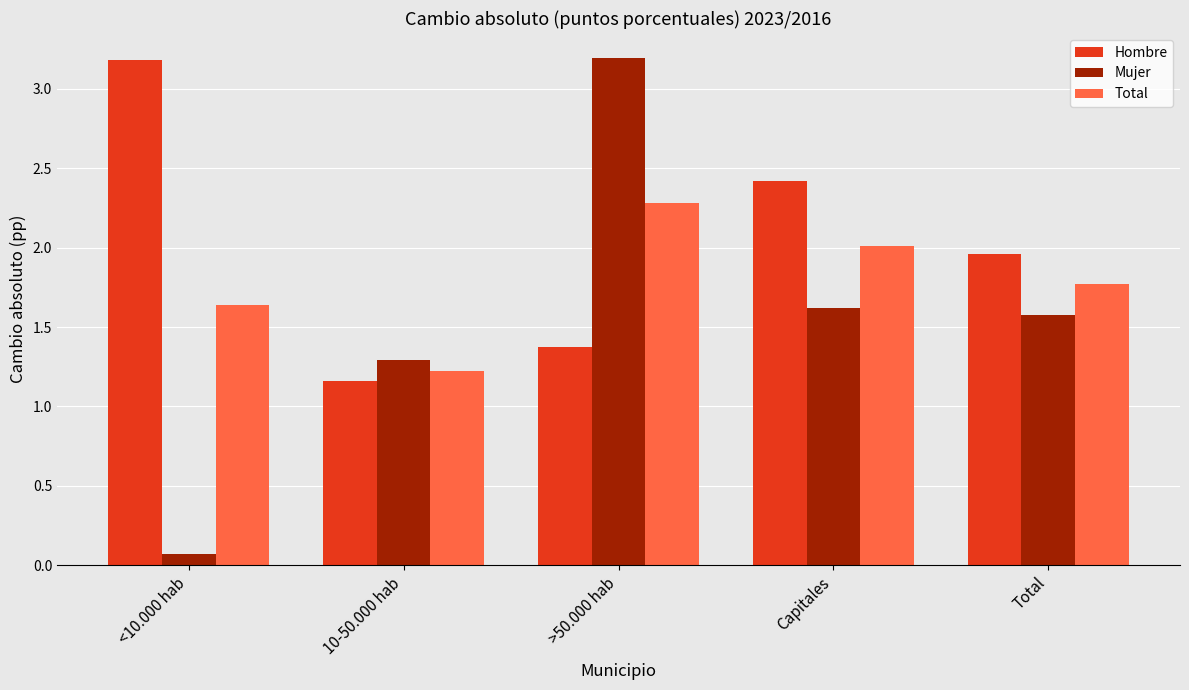

What is the average value of the Mujer series?

1.5